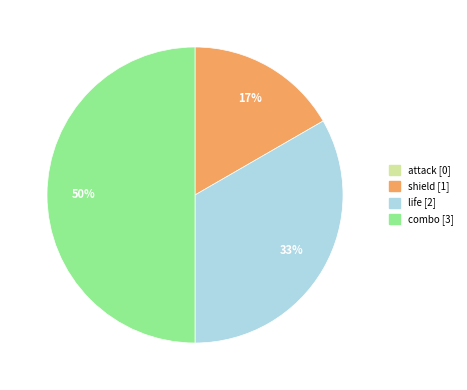

To the nearest percent, what percentage of the pie is combo?

50%